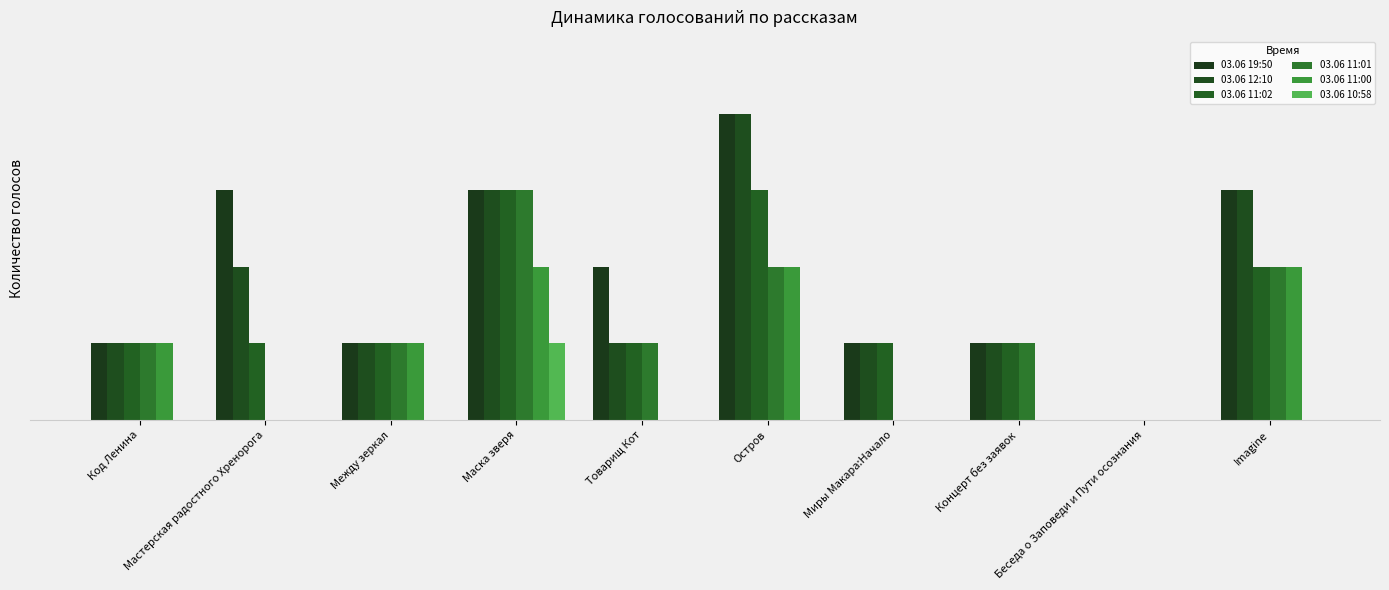

Reading left to right, transcribe all the data shown in this chart.

03.06 19:50: 1	3	1	3	2	4	1	1	0	3
03.06 12:10: 1	2	1	3	1	4	1	1	0	3
03.06 11:02: 1	1	1	3	1	3	1	1	0	2
03.06 11:01: 1	0	1	3	1	2	0	1	0	2
03.06 11:00: 1	0	1	2	0	2	0	0	0	2
03.06 10:58: 0	0	0	1	0	0	0	0	0	0